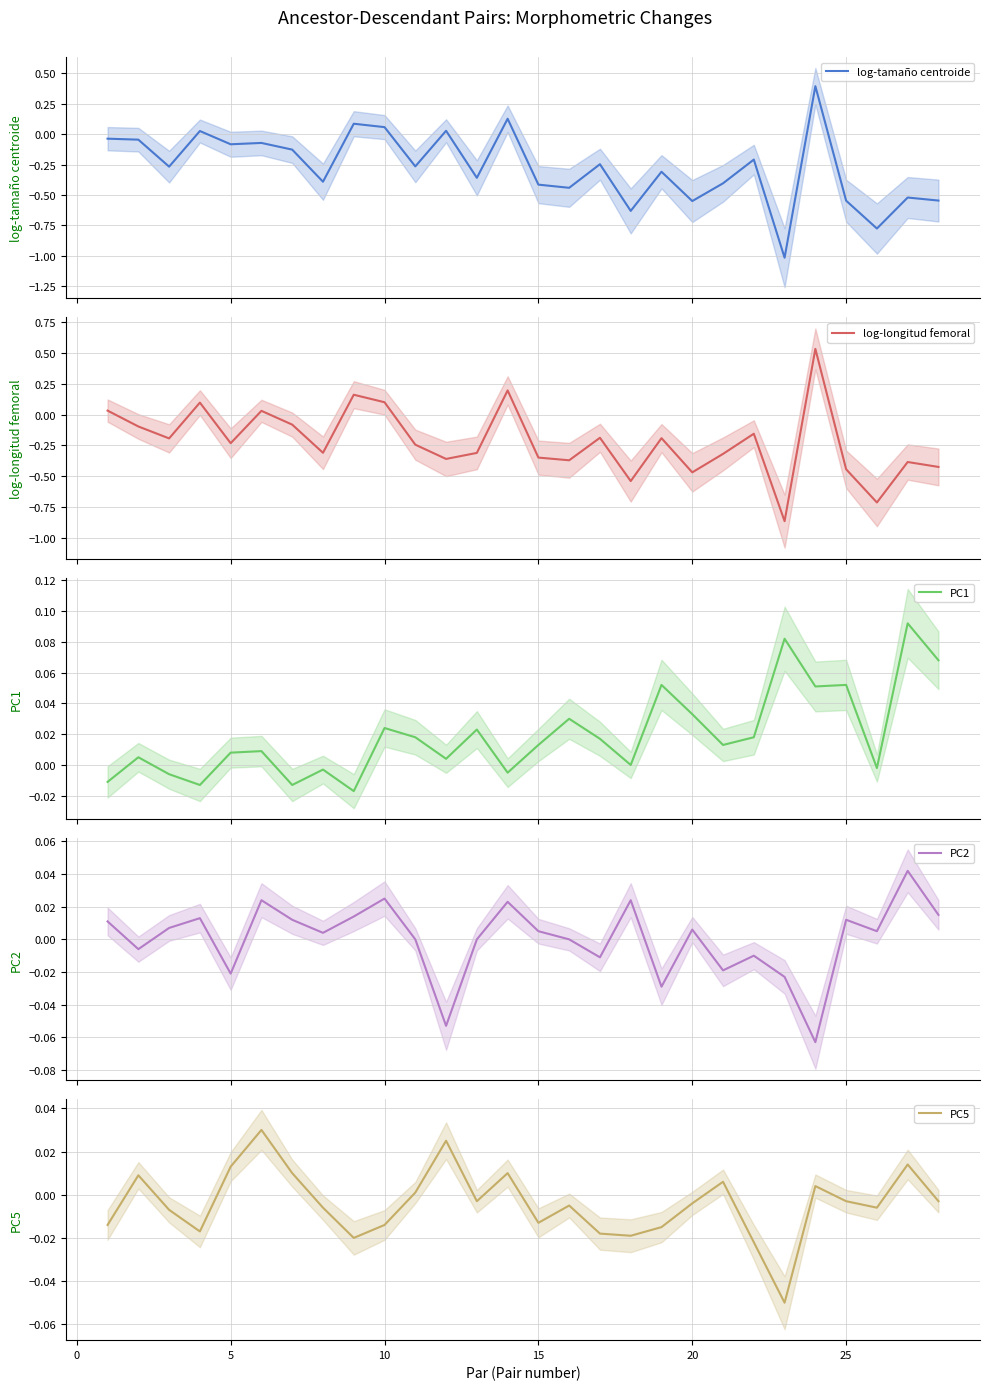

What are all the series names shown in the legend?

log-tamaño centroide, log-longitud femoral, PC1, PC2, PC5